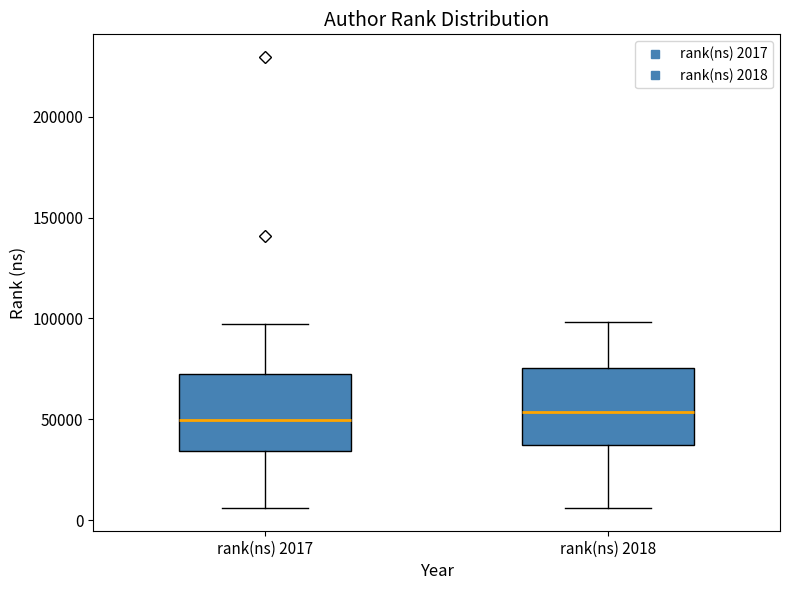

Where is the lower edge of the box for rank(ns) 2017 on the y-axis? The values are not printed on the chart, so give them approximately, as read against the axis.

35000